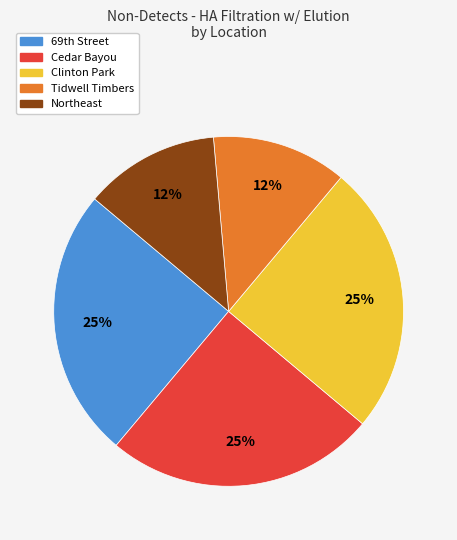

Is there a majority slice in this chart?

No